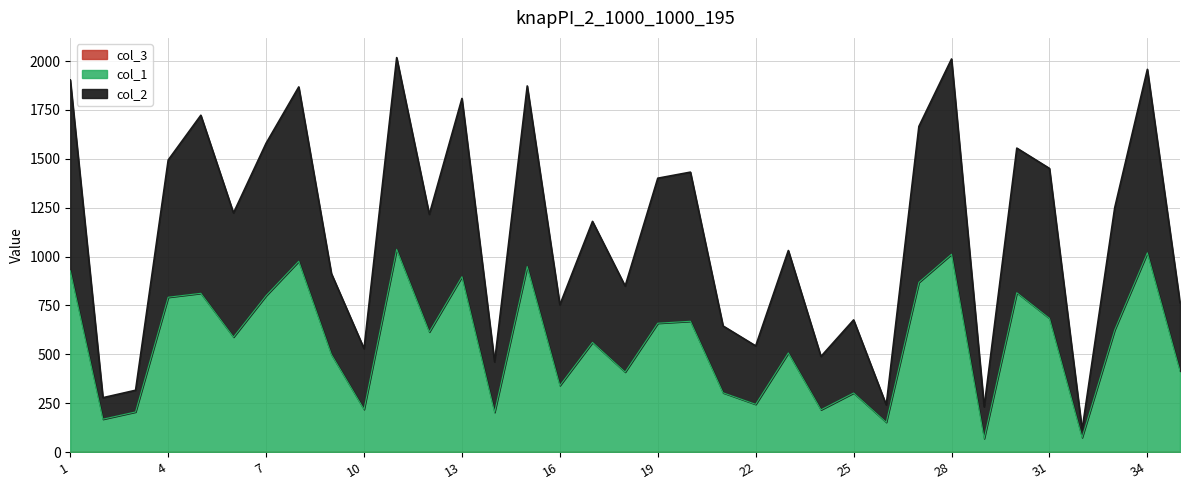

Which series has the largest range (max minus min)?

col_2